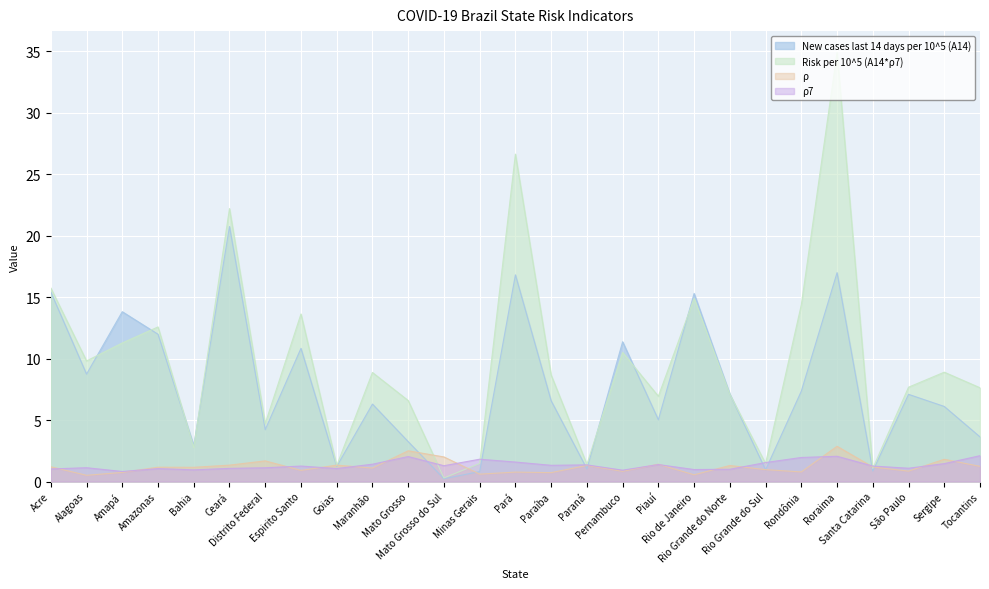

How many data points in ρ are above 1?

16